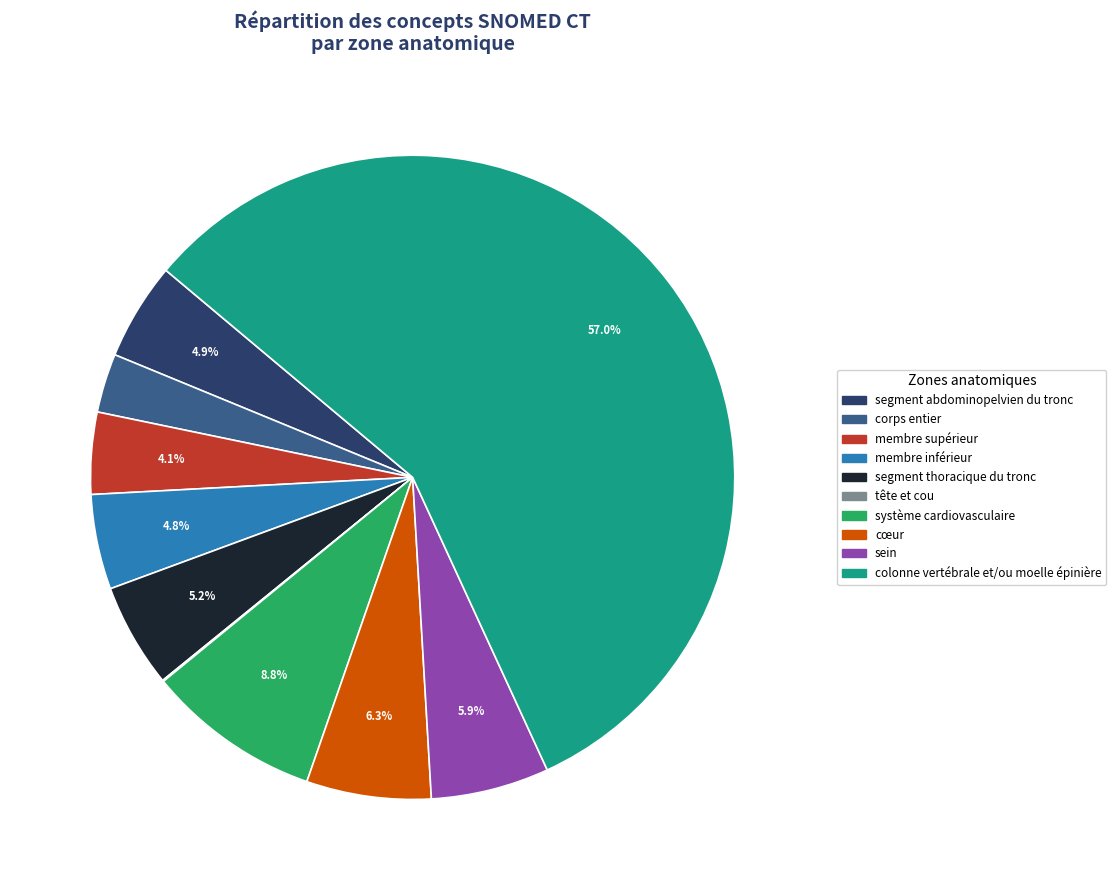

What is the largest slice in the pie chart?

colonne vertébrale et/ou moelle épinière